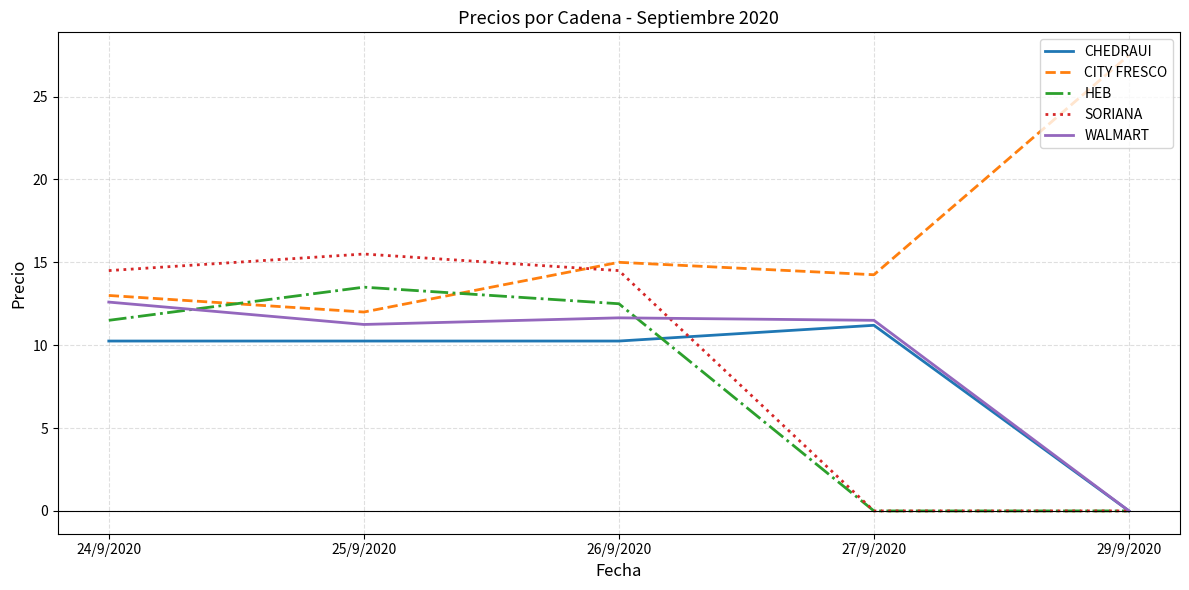

What is the total value across all series at 27/9/2020?

37.0